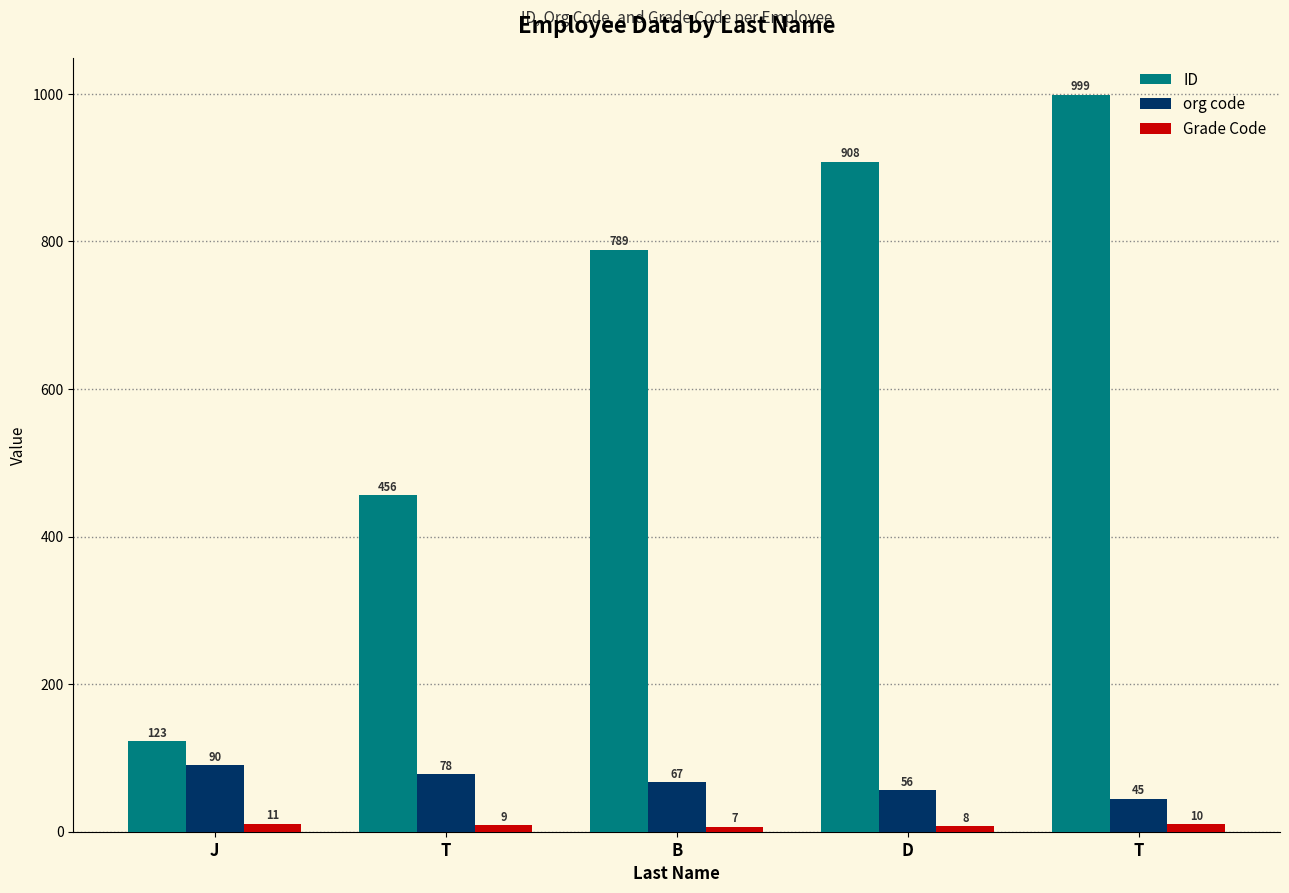

Reading right to left, list all the values displayed in this chart.

ID: T=999	D=908	B=789	T=456	J=123
org code: T=45	D=56	B=67	T=78	J=90
Grade Code: T=10	D=8	B=7	T=9	J=11